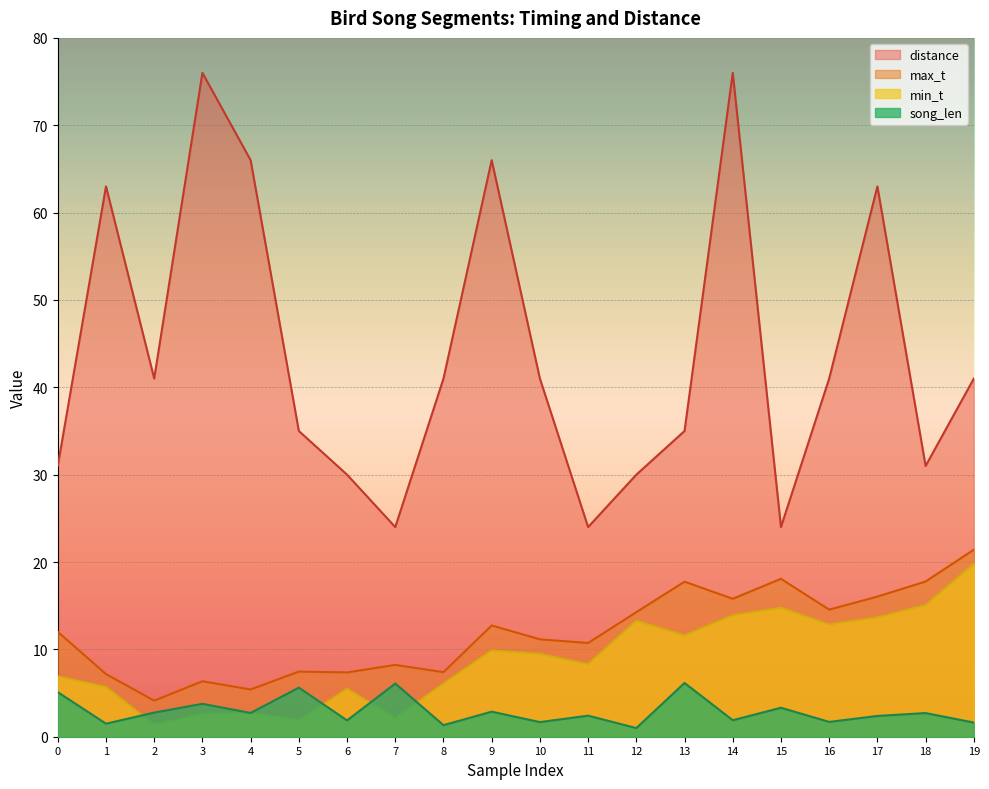

Is it true that max_t equals 10.4 at 6?

False